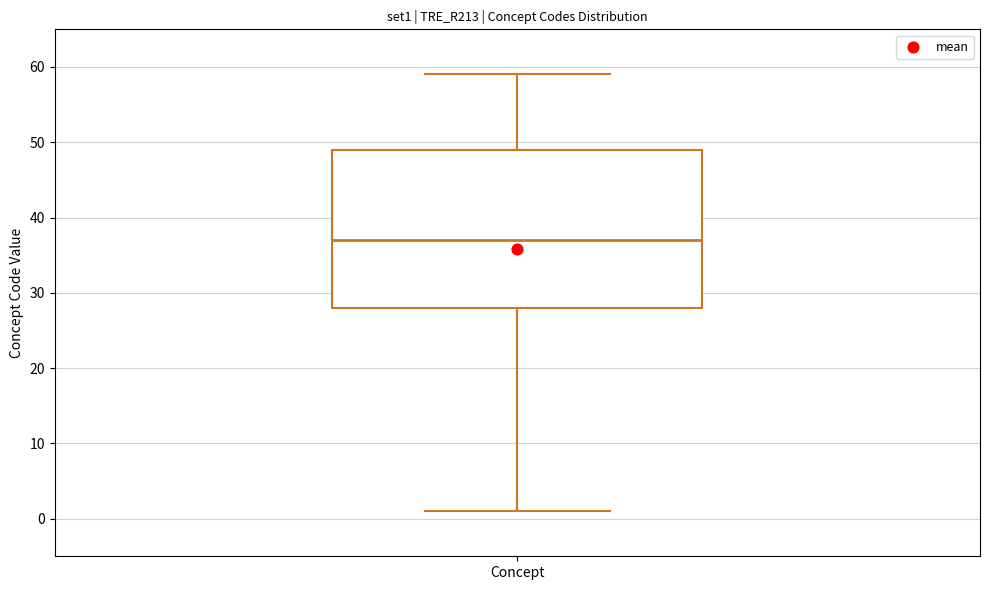

Where does the median line of the box for Concept sit on the y-axis? The values are not printed on the chart, so give them approximately, as read against the axis.

37